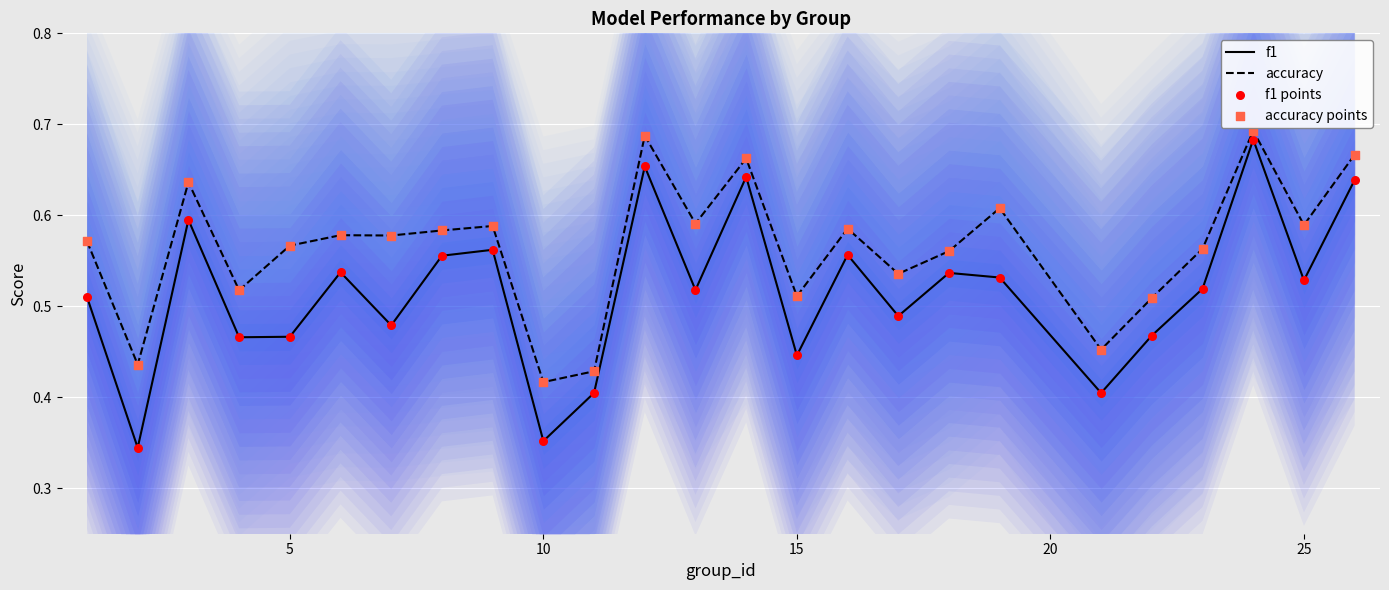

Which category has the lowest value in the accuracy series?

10